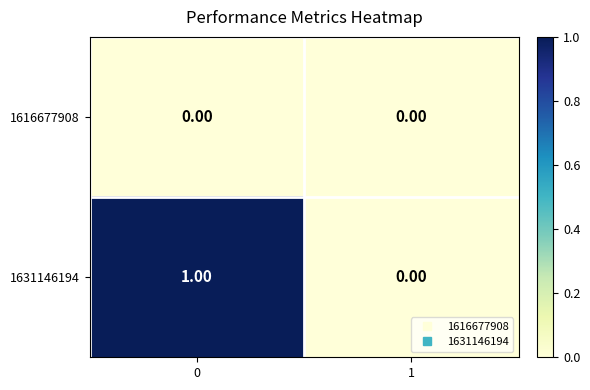

Is the value of 1616677908 at 0 greater than the value of 1631146194 at 0?

No